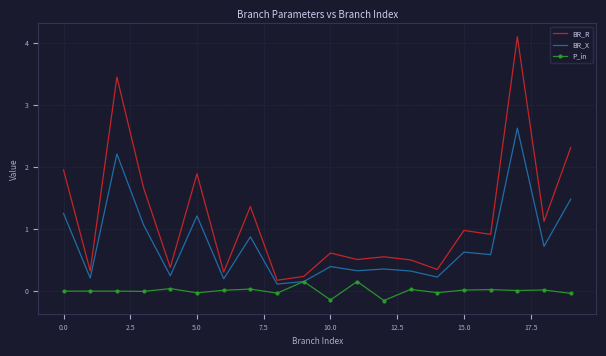

What is the average value of the BR_X series?

0.8